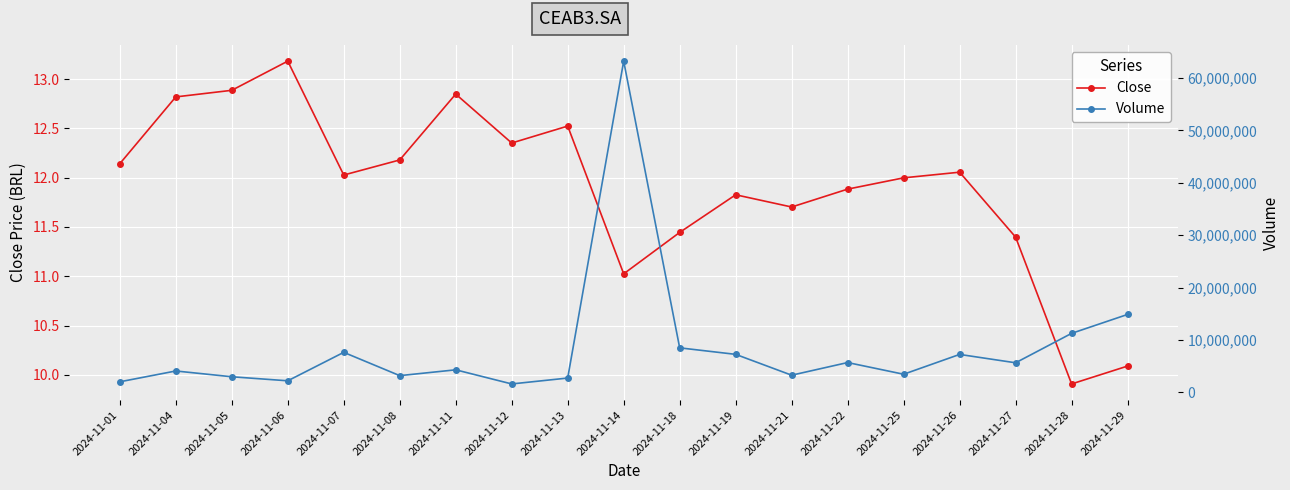

Which category has the lowest value in the Close series?

2024-11-28